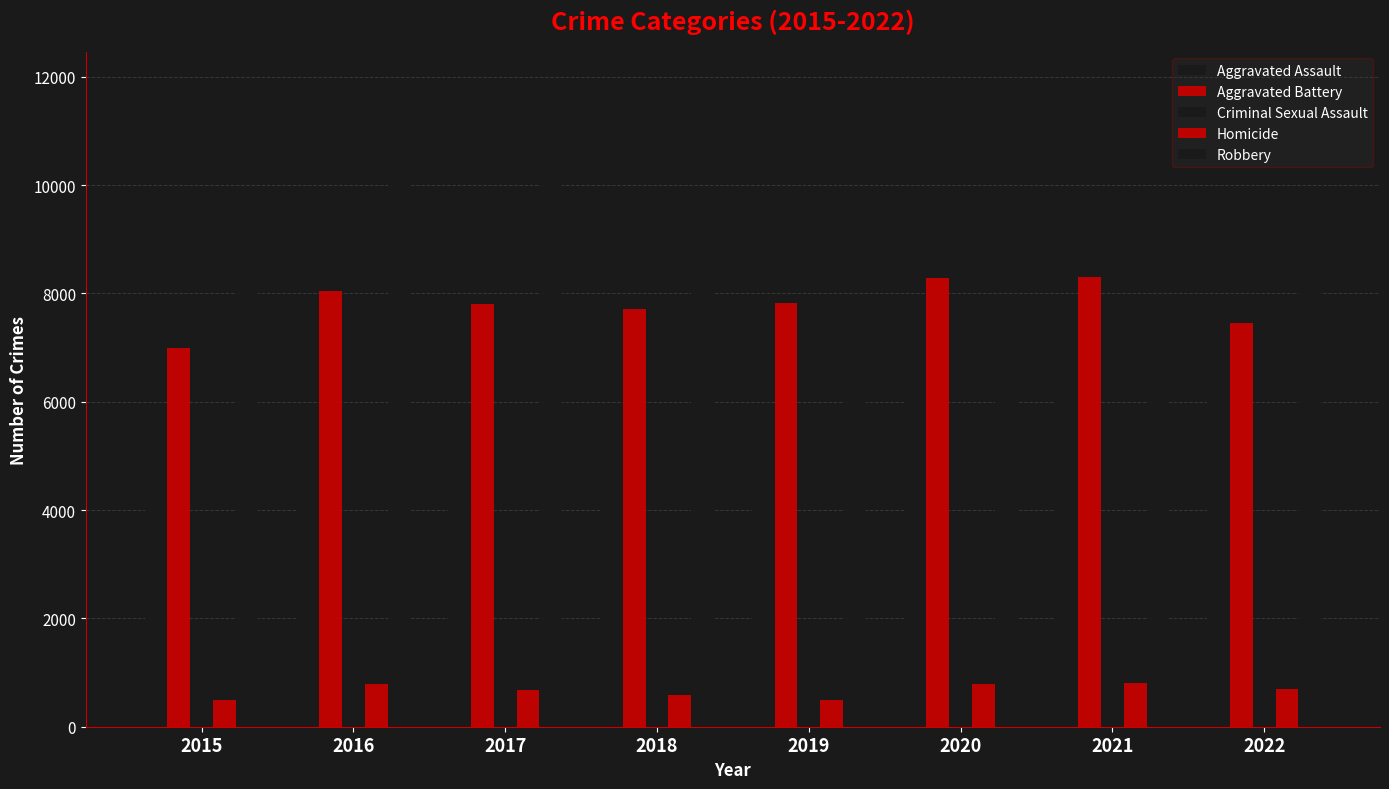

What is the greatest value displayed?

11870